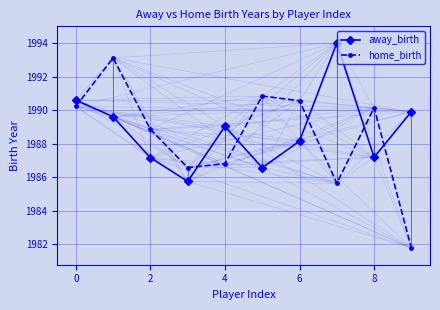

Which series has the largest total across all categories?

away_birth